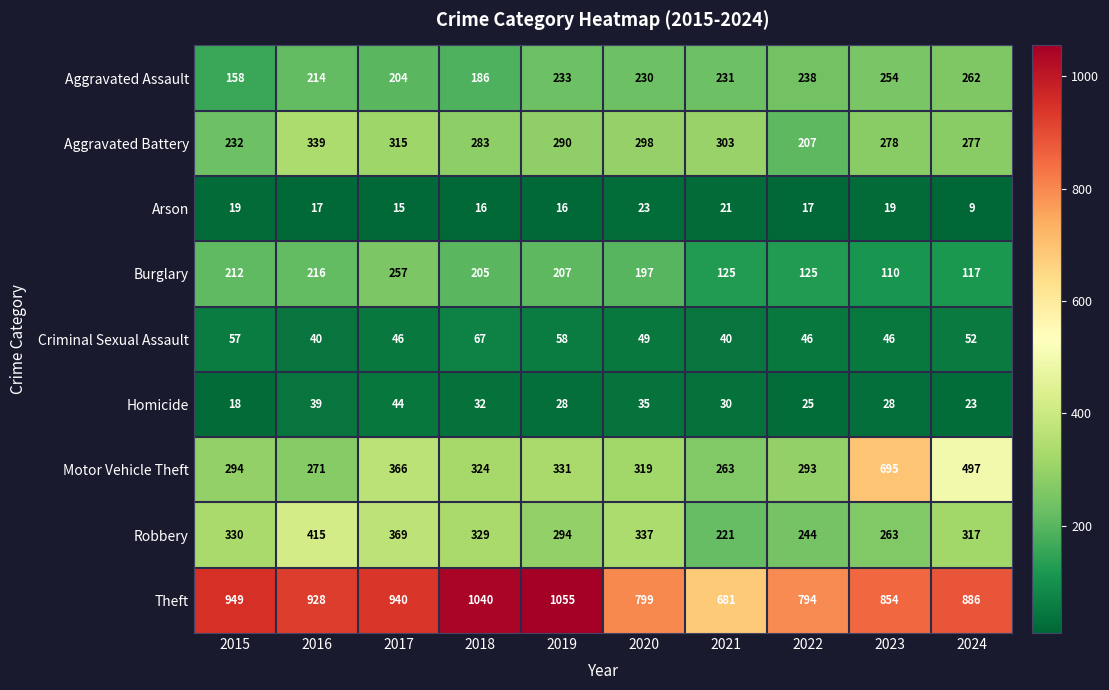

How many data points does each series have?

10